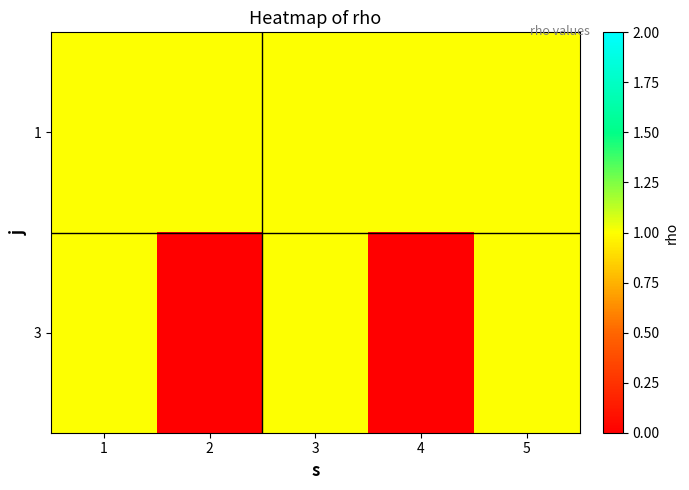

How many 3 values are between 0 and 1?

2